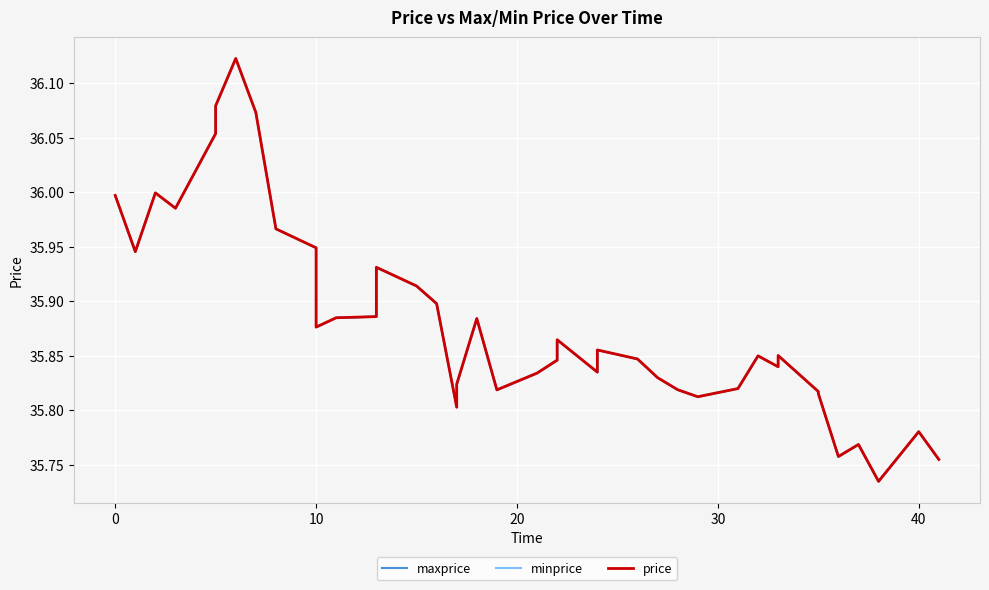

True or false: price and minprice cross at least once.

False